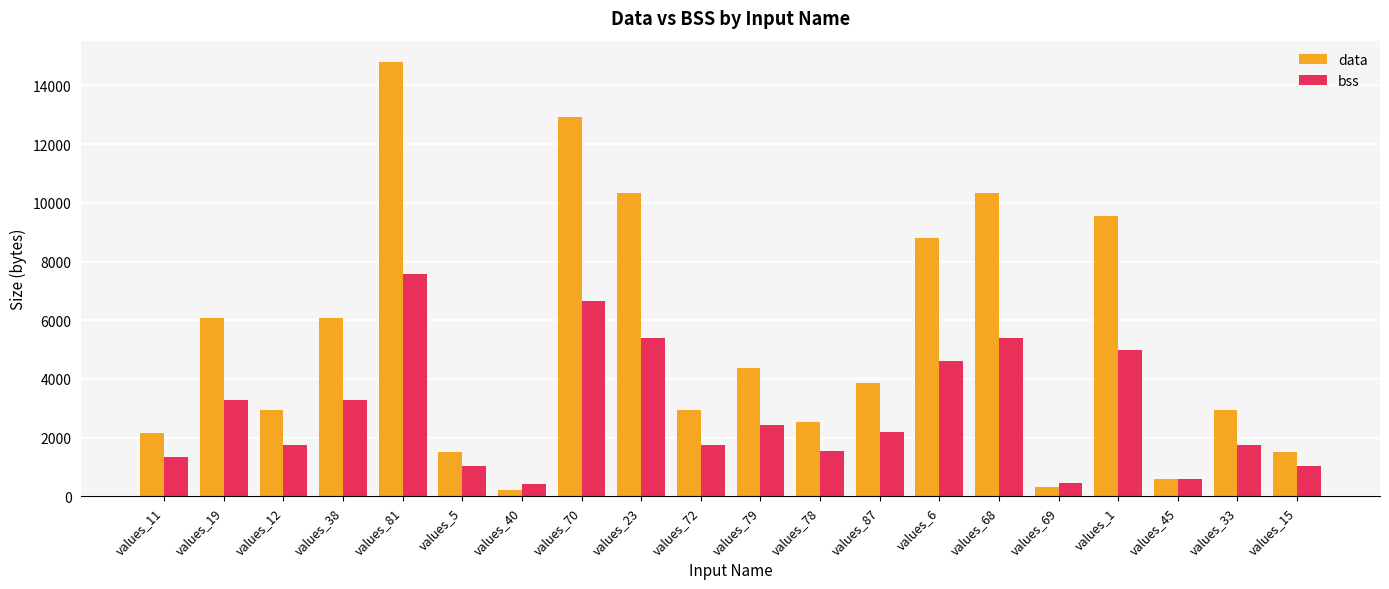

What is the minimum value shown in the chart?

224